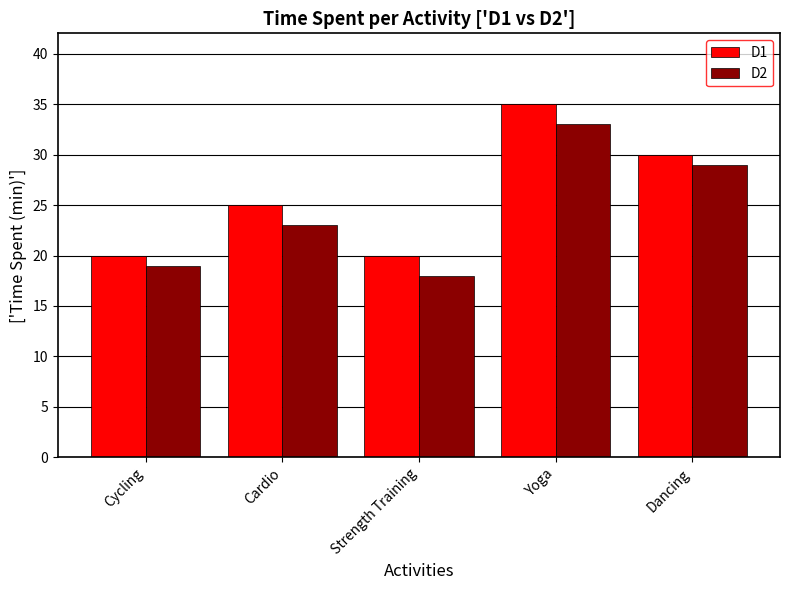

Between Yoga and Dancing, which series saw the biggest shift?

D1